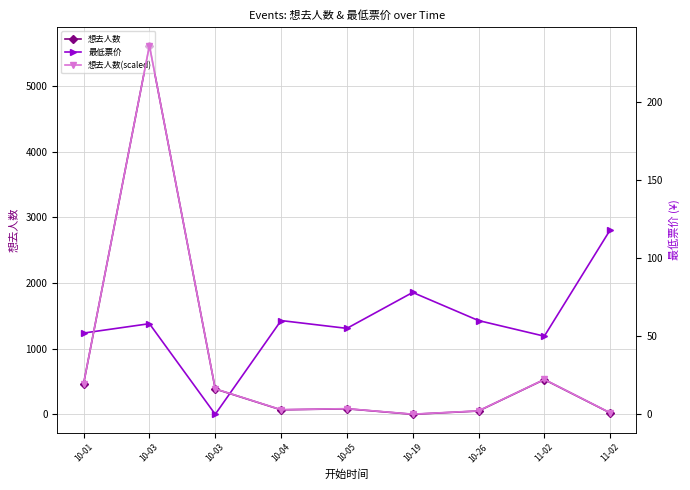

Is this an area chart (filled region under the line)?

No